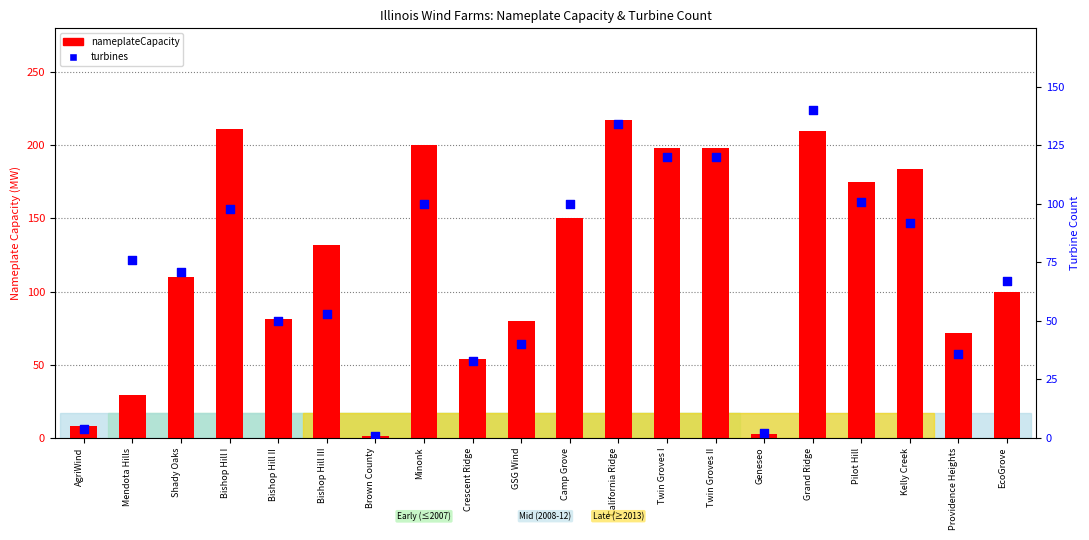

Is the value of turbines at Bishop Hill III greater than the value of nameplateCapacity at California Ridge?

No